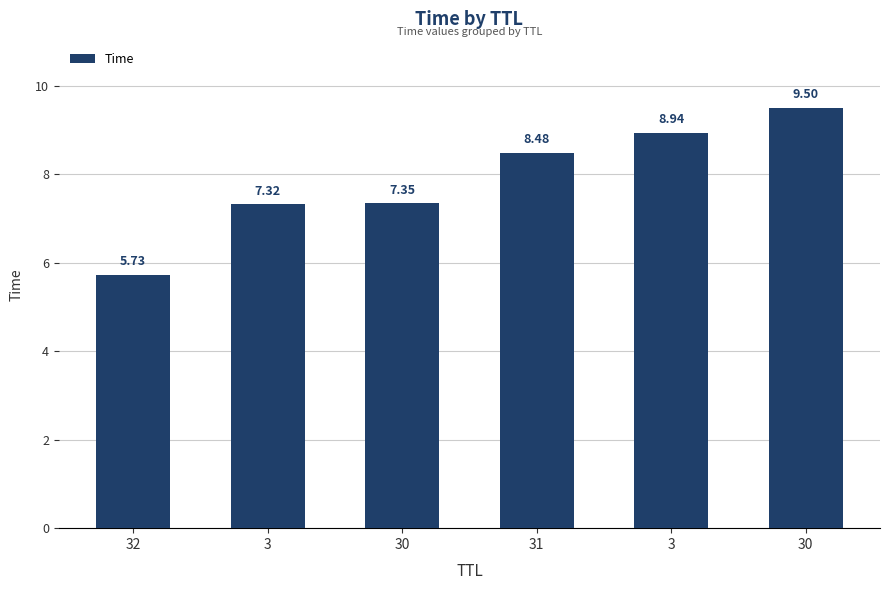

Does the chart contain any negative values?

No